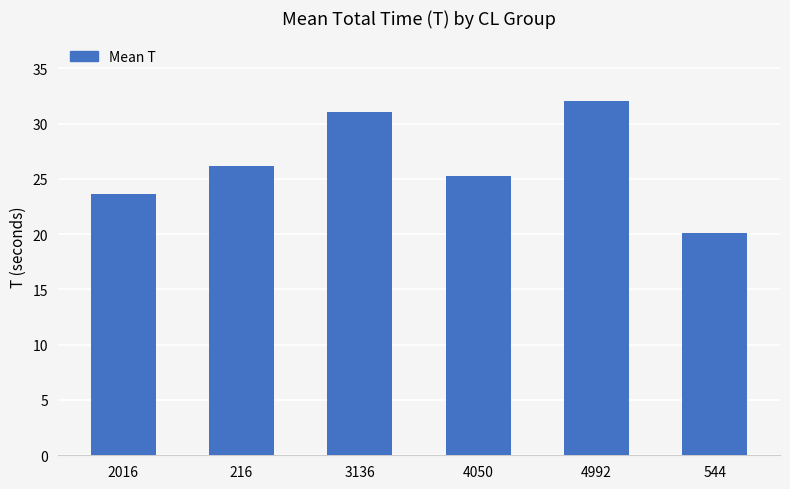

Rank the categories by value from lowest to highest.

544, 2016, 4050, 216, 3136, 4992